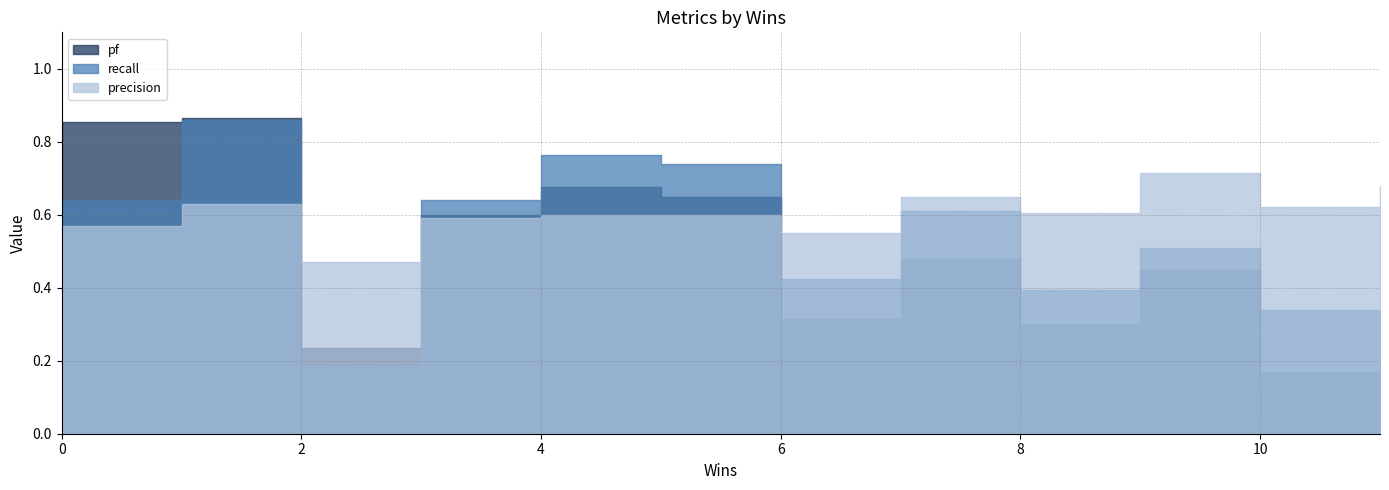

What are all the series names shown in the legend?

pf, recall, precision